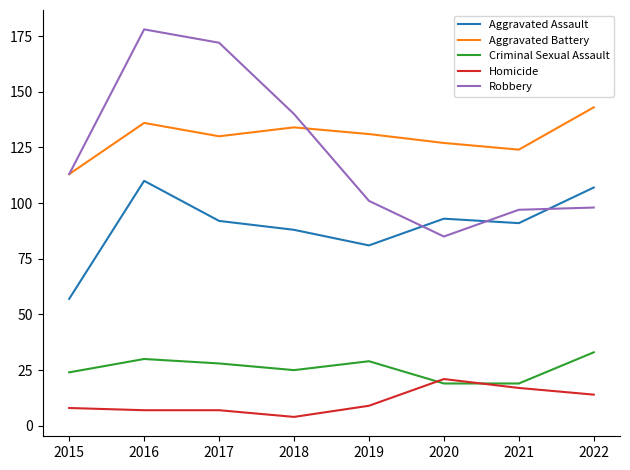

Is this an area chart (filled region under the line)?

No